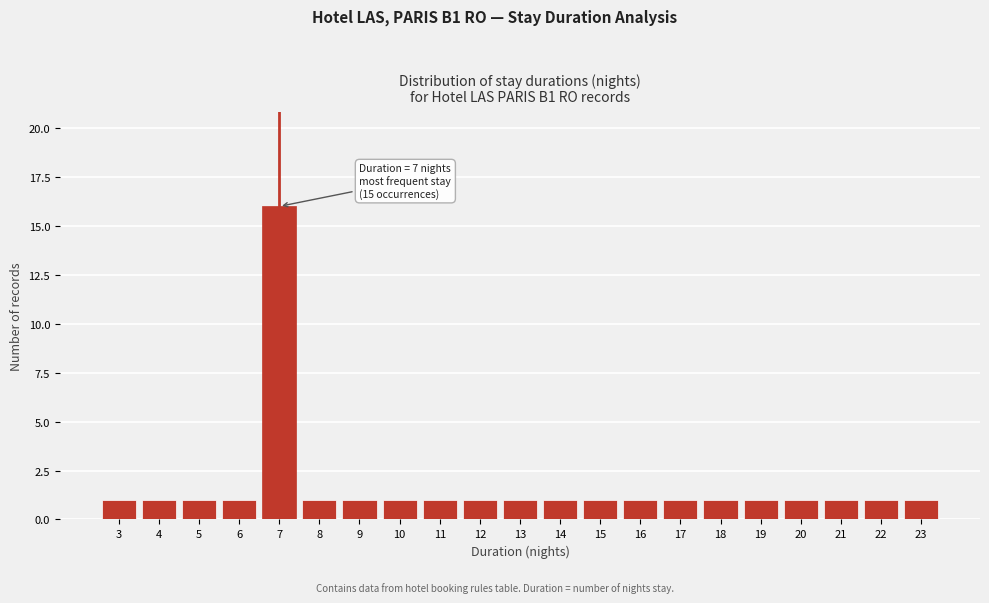

Reading left to right, list all the values displayed in this chart.

3=1	4=1	5=1	6=1	7=16	8=1	9=1	10=1	11=1	12=1	13=1	14=1	15=1	16=1	17=1	18=1	19=1	20=1	21=1	22=1	23=1